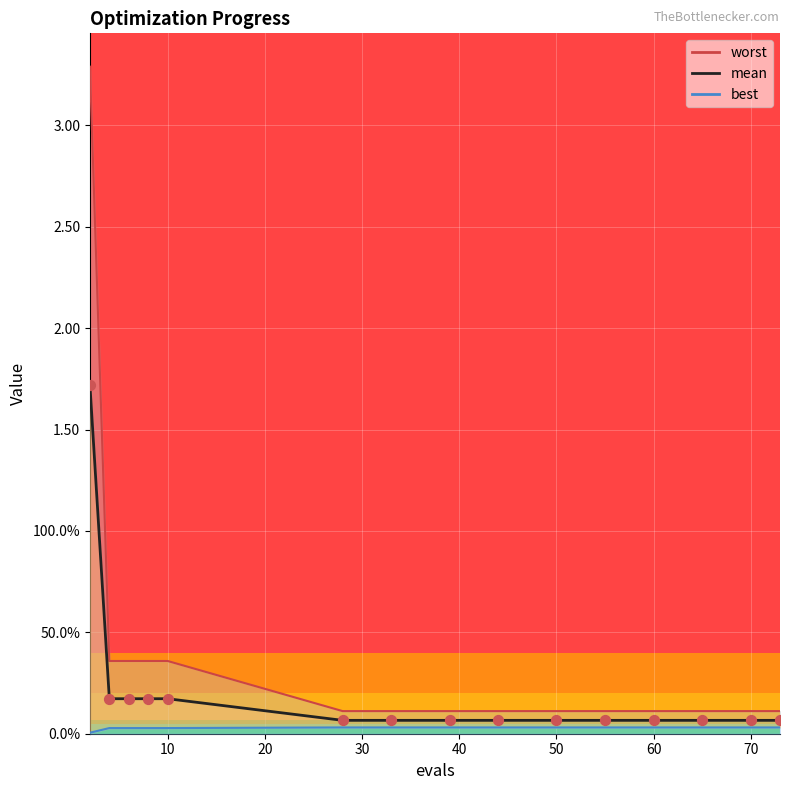

What is the total value across all series at 28?

0.2